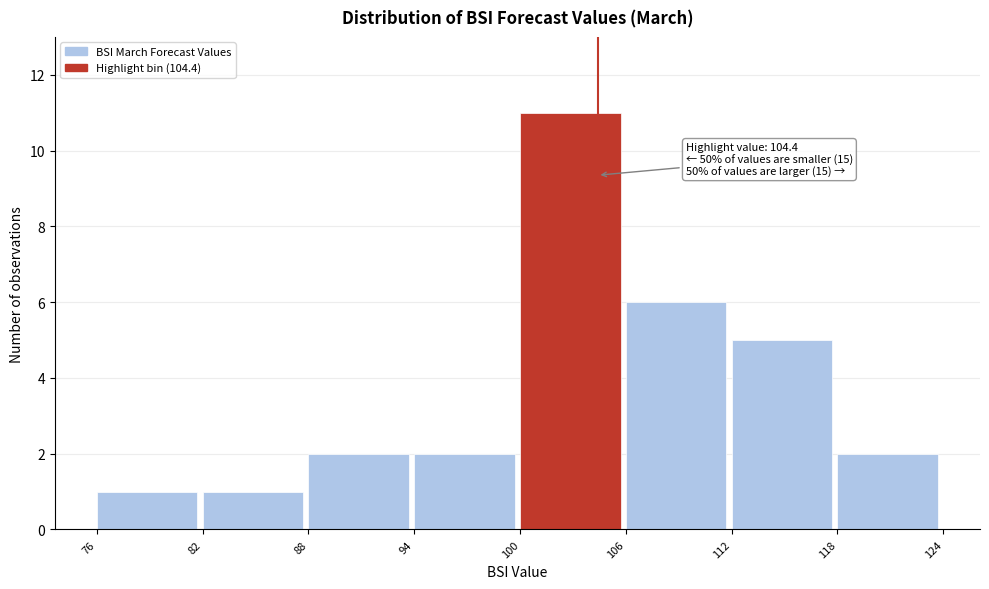

Over which range of the x-axis is the bar tallest?

100 to 106